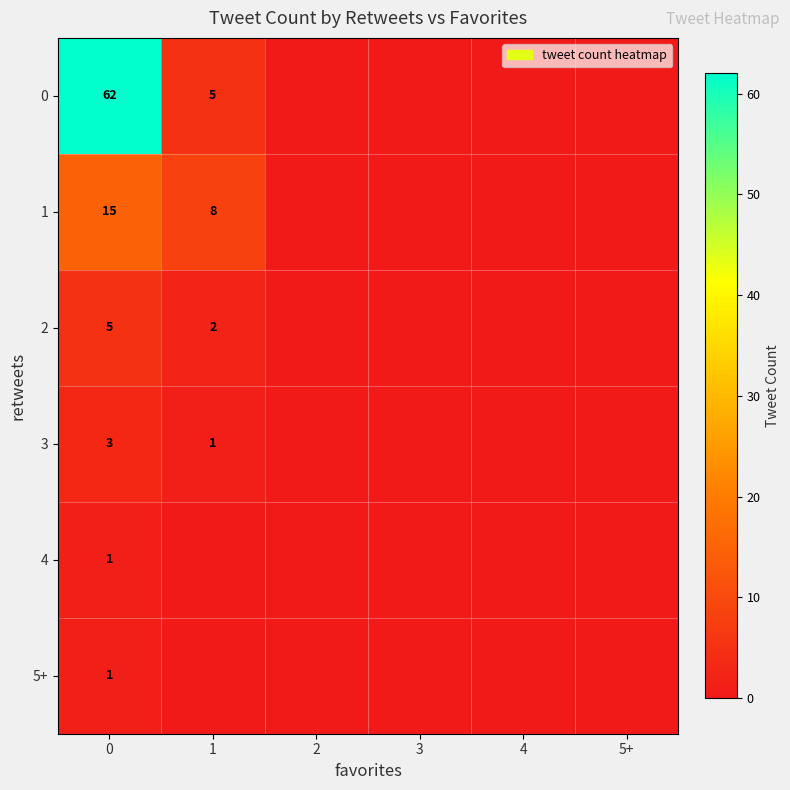

True or false: 4 has a value of 1 at 0.

True